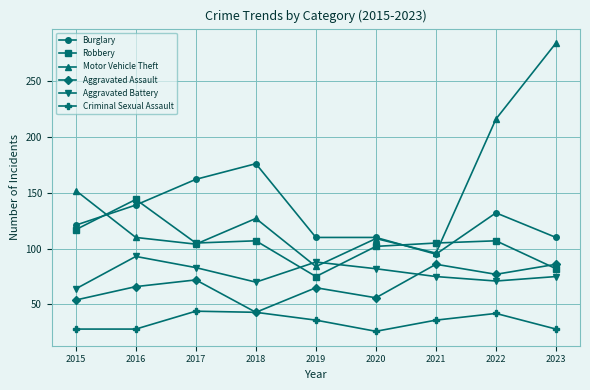

What is the average value of the Criminal Sexual Assault series?

35